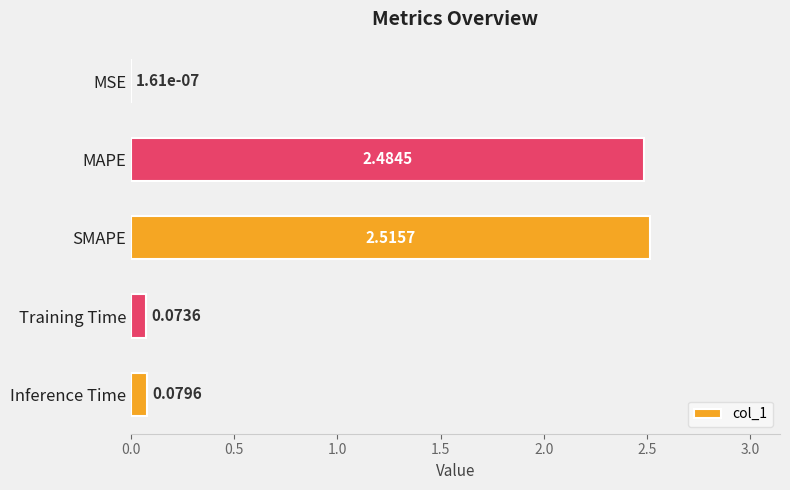

Which has a higher value, SMAPE or Training Time?

SMAPE